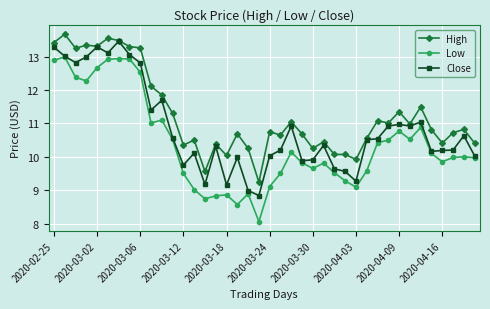

Does the chart have visible grid lines?

Yes